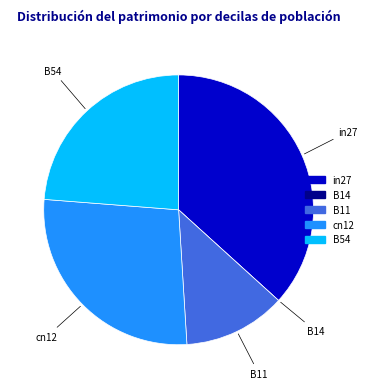

Between B54 and cn12, which is larger?

cn12